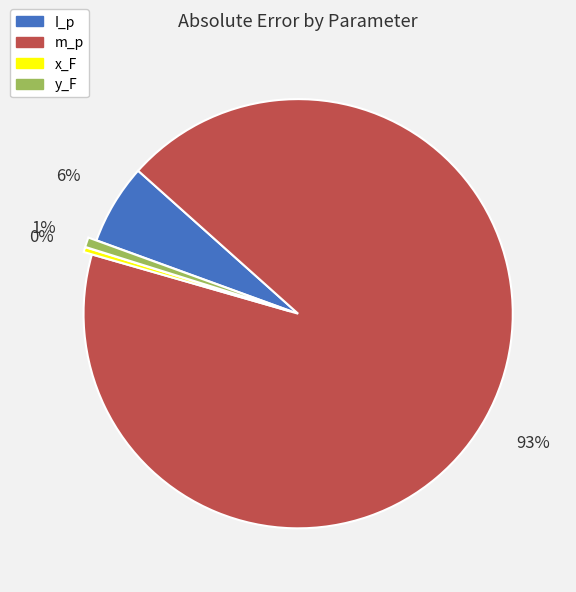

True or false: x_F accounts for 6% of the total.

False